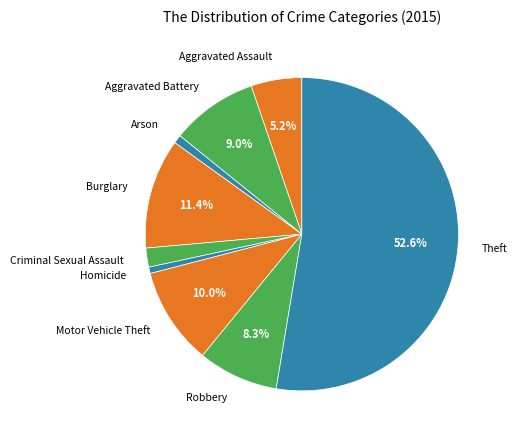

How many segments does this pie chart have?

9